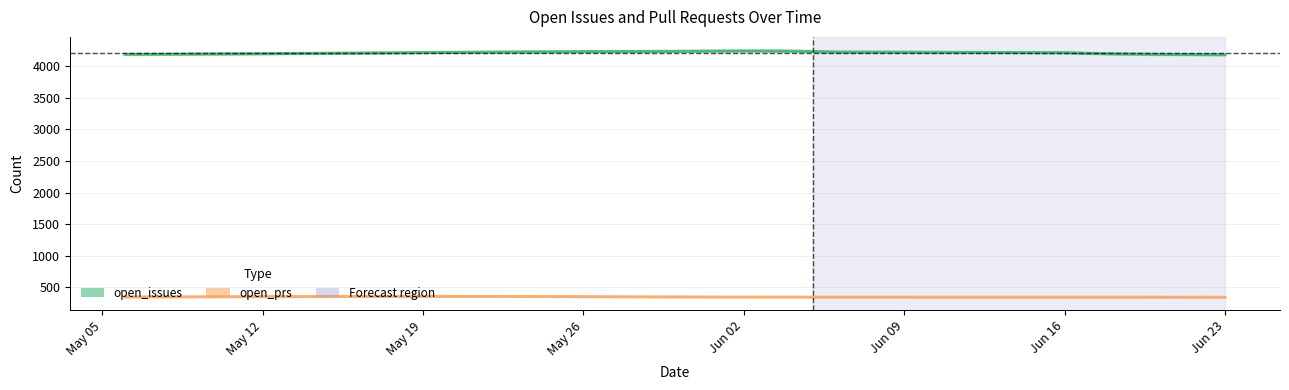

How many interior local peaks (higher than both neighbors) does the data have?

2